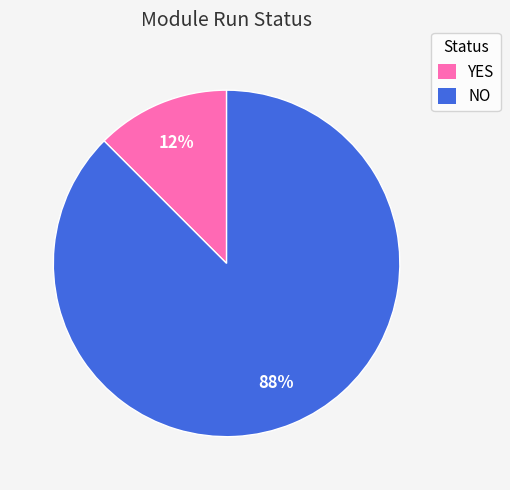

Which slice represents more than half of the pie?

NO